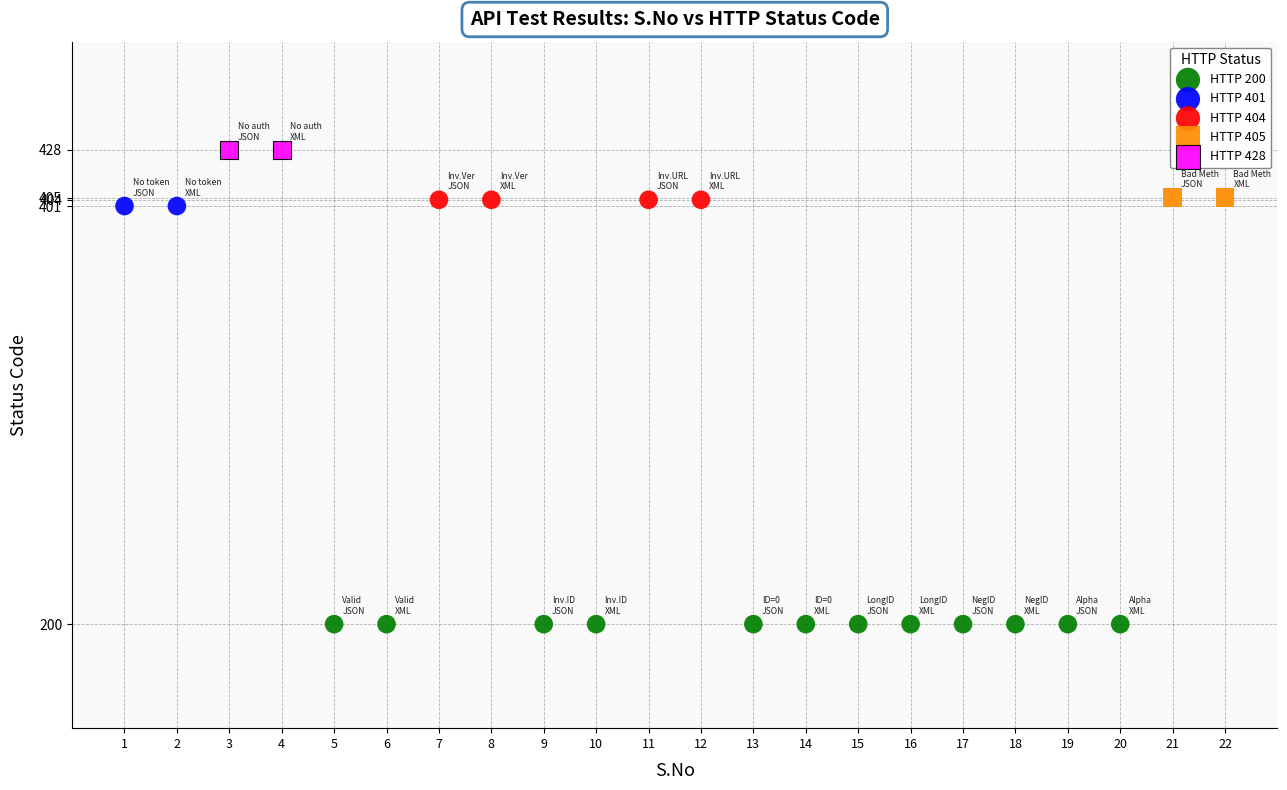

Which series reaches the maximum Y coordinate?

HTTP 428